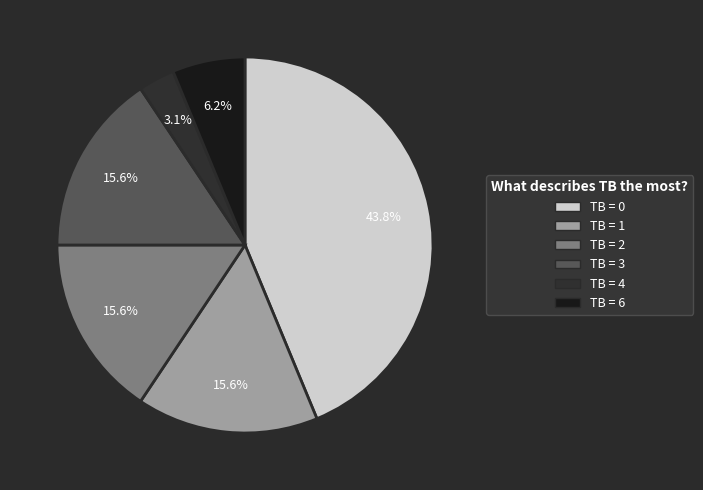

Which category has the smallest portion of the pie?

TB = 4